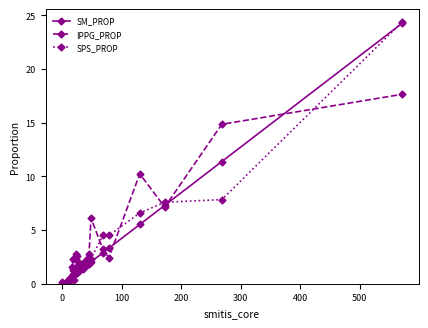

What is the highest value of the IPPG_PROP series?

17.6